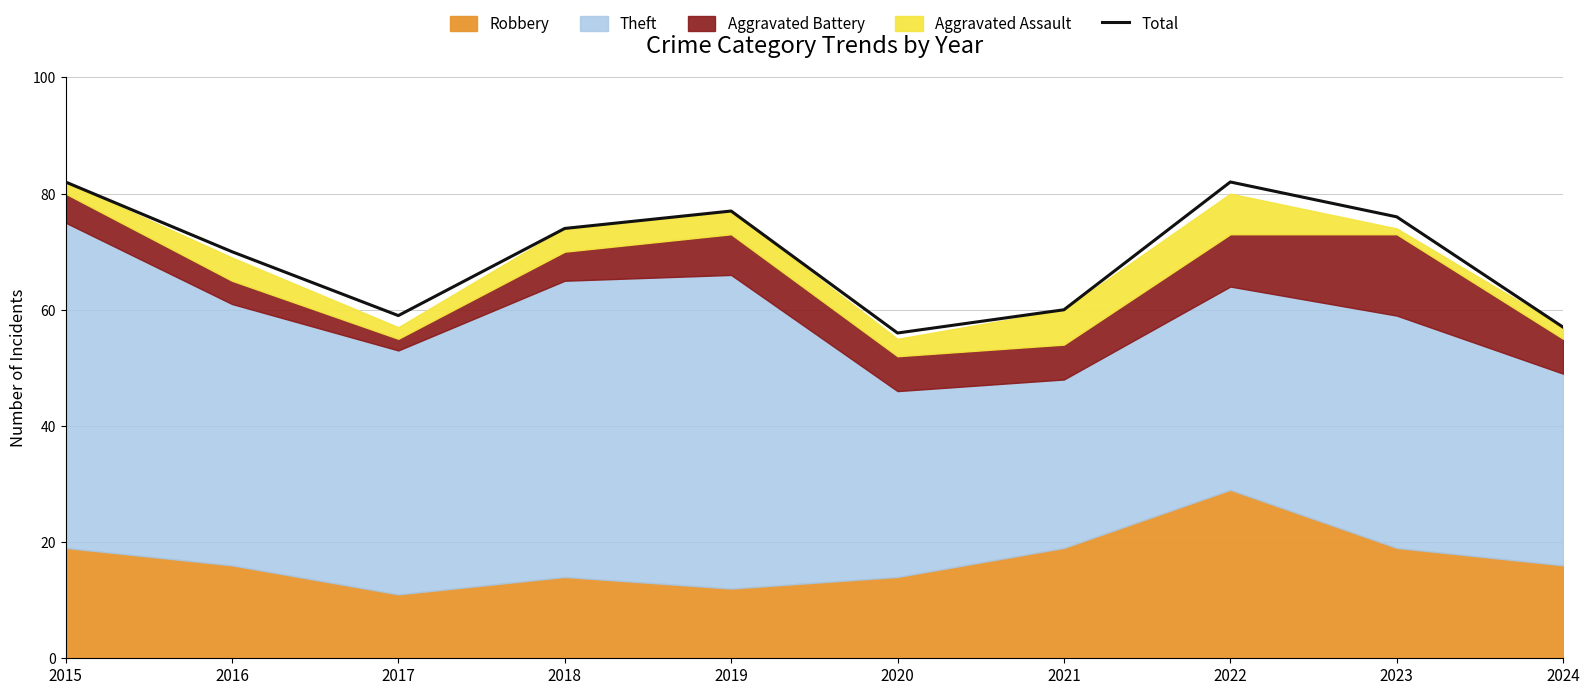

What is the change in value from 2017 to 2023?

+17